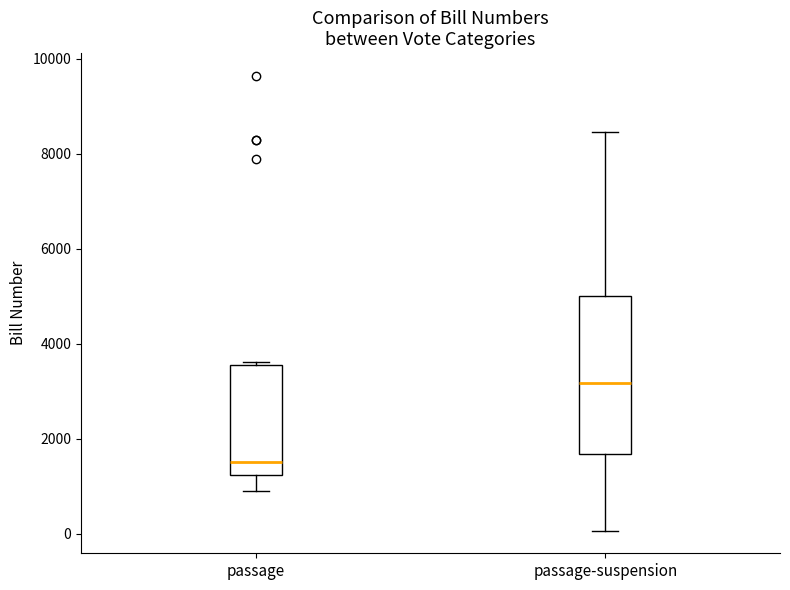

Reading left to right, transcribe this box plot: for each box, give where its median line is, the range the box spans, and where its two whiskers end, as read against the y-axis. The values are not printed on the chart, so give them approximately, as read against the axis.

passage: median 1600, box 1200 to 3600, whiskers 1000 to 3600 (just above the box's upper edge)
passage-suspension: median 3200, box 1600 to 5000, whiskers 0 to 8400